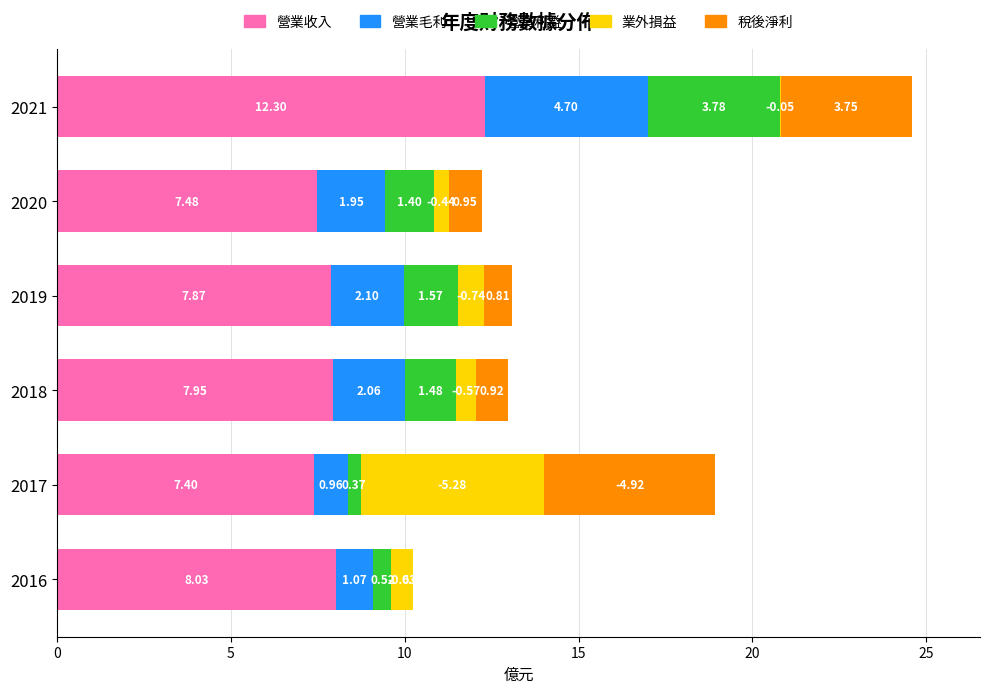

At which category is the sum across all series the highest?

2021